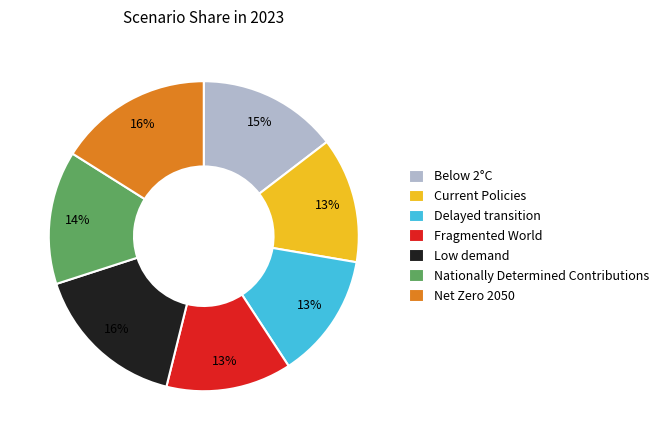

How many slices are in this pie chart?

7